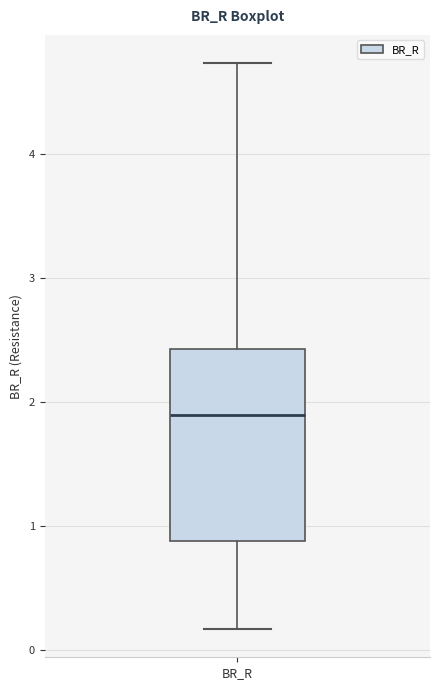

Where is the upper edge of the box for BR_R on the y-axis? The values are not printed on the chart, so give them approximately, as read against the axis.

2.4